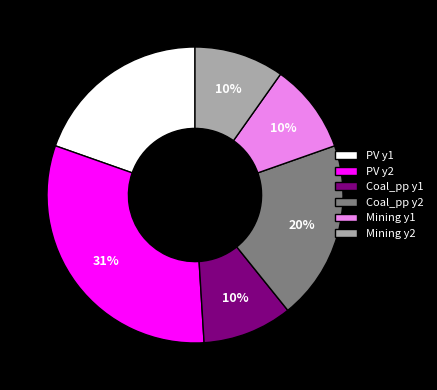

Does any single category account for the majority?

No